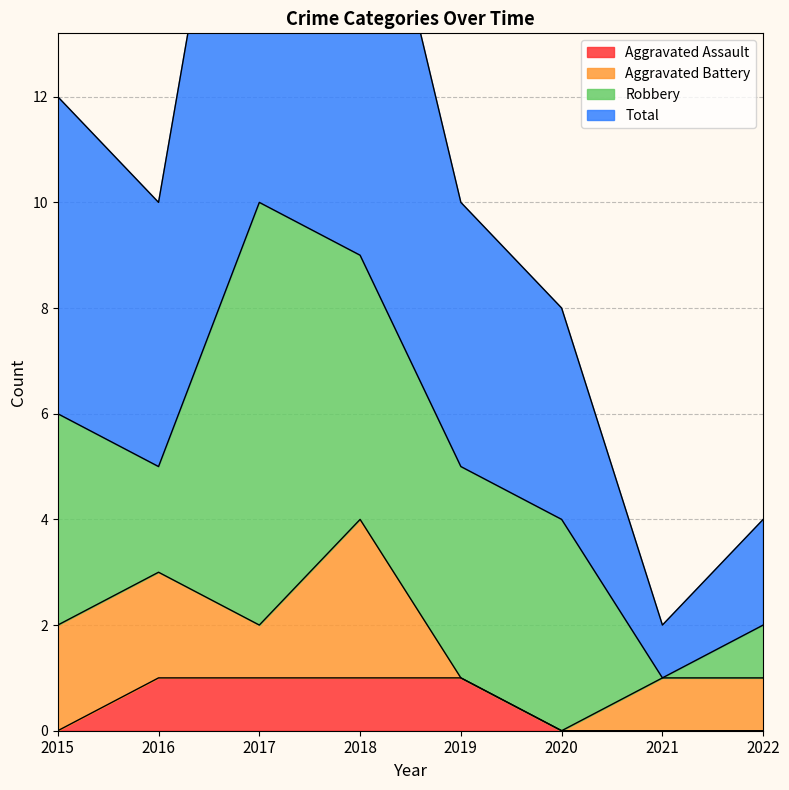

The value of Aggravated Assault at 2018 is 1. True or false?

True